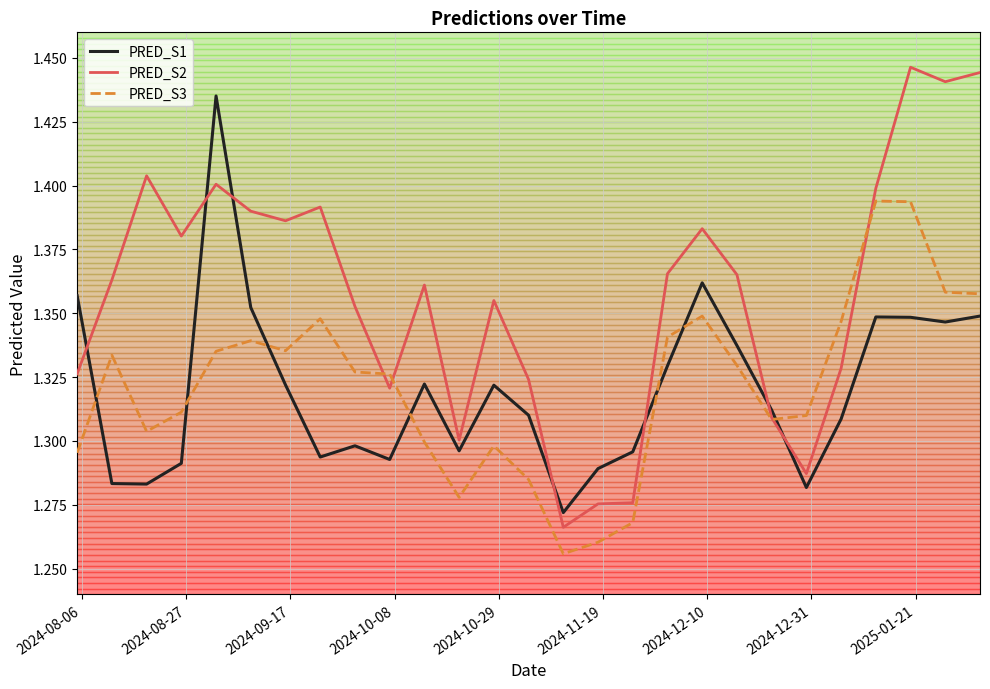

Which series has the largest total across all categories?

PRED_S2